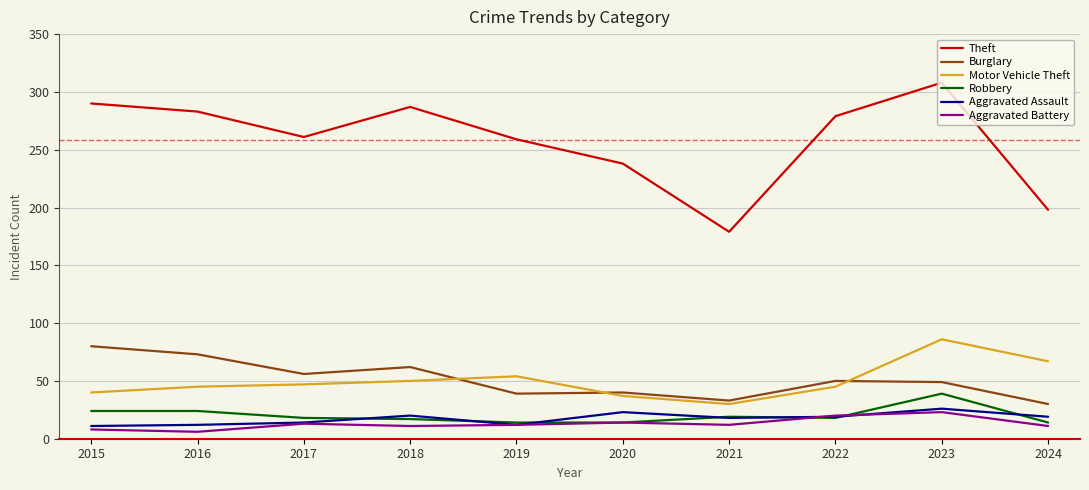

True or false: Burglary and Theft cross at least once.

False